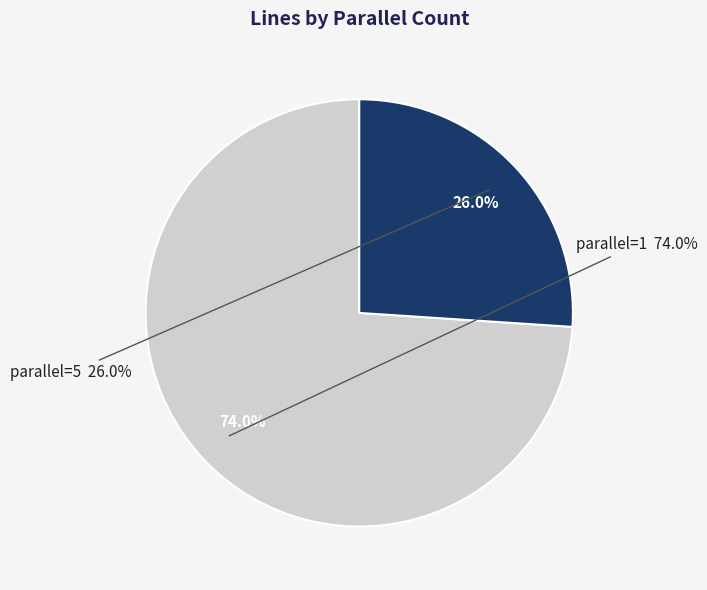

Which slice represents more than half of the pie?

1